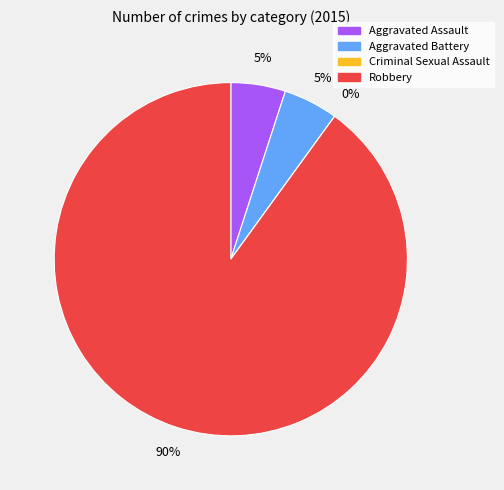

To the nearest percent, what is the difference between the largest and smallest slice percentages?

90%